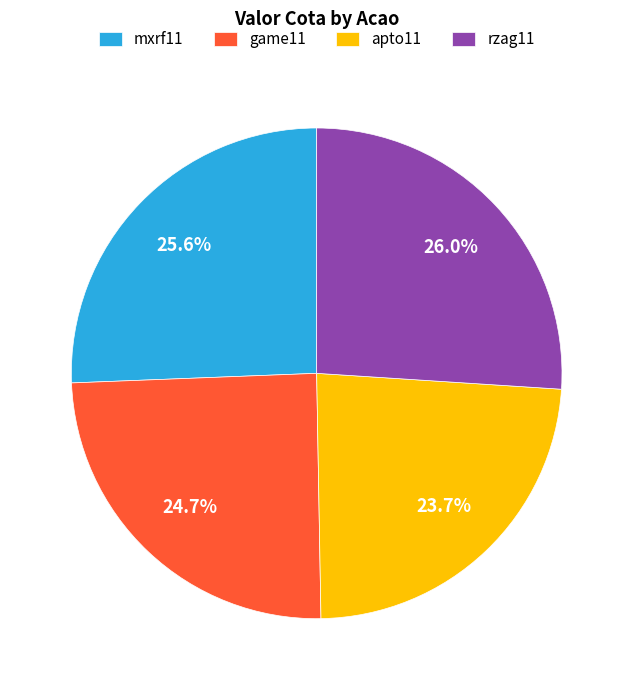

To the nearest percent, what is the difference between the apto11 and mxrf11 slice percentages?

2%